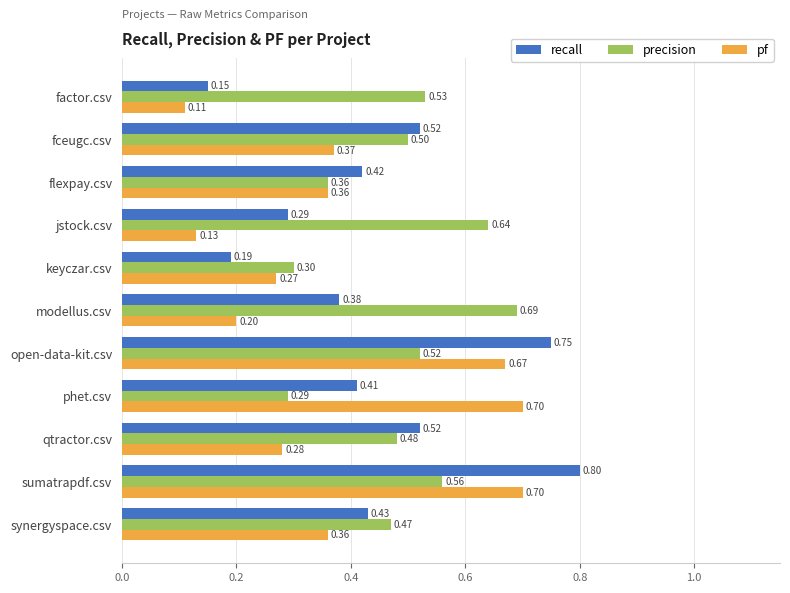

At how many categories does at least one series exceed 0?

11